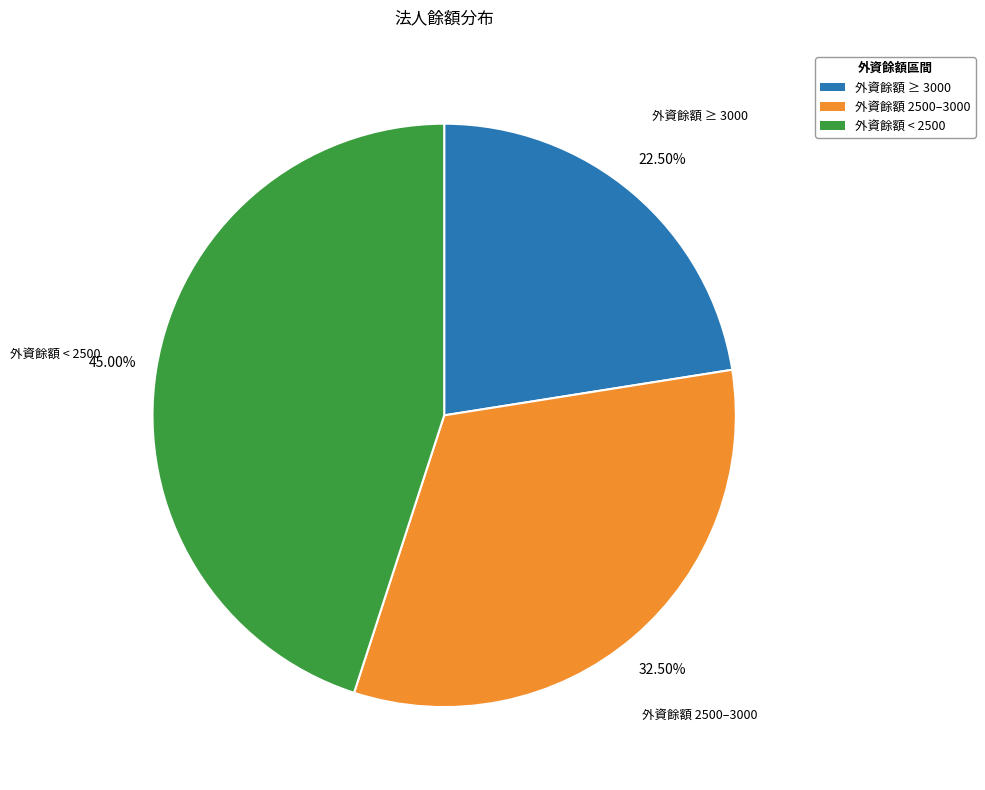

Is there any slice that represents more than half of the pie?

No